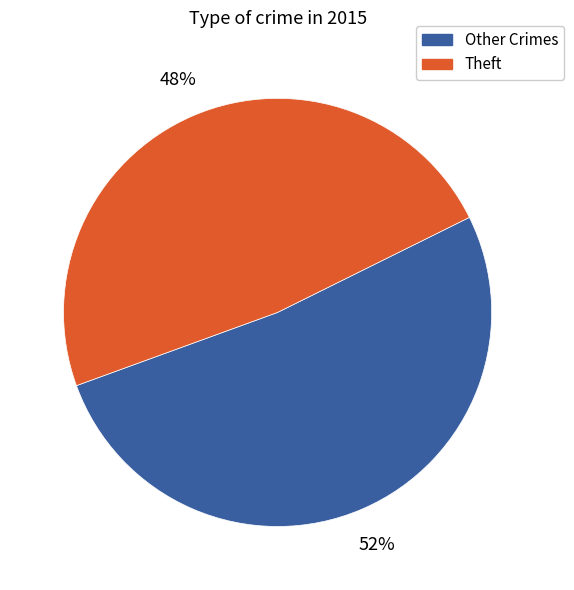

Is there any slice that represents more than half of the pie?

Yes